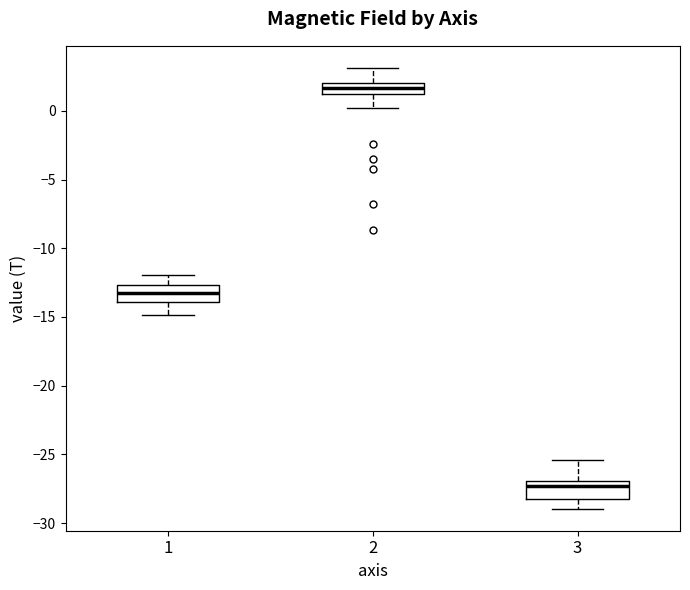

Where is the lower edge of the box at x = 2 on the y-axis? The values are not printed on the chart, so give them approximately, as read against the axis.

1.0